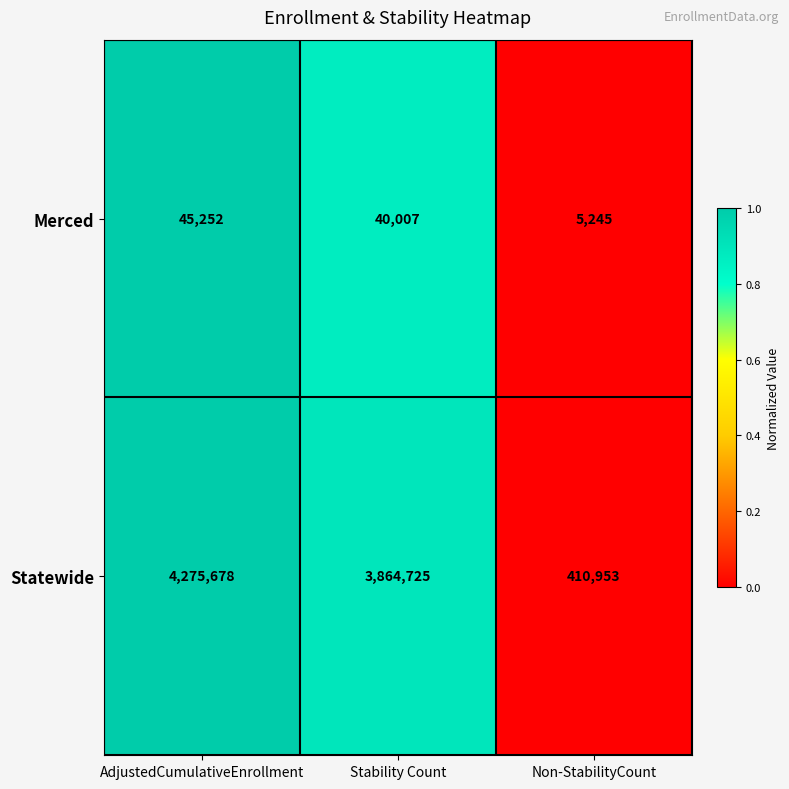

What is the sum of the Merced values at Non-StabilityCount and AdjustedCumulativeEnrollment?

50497